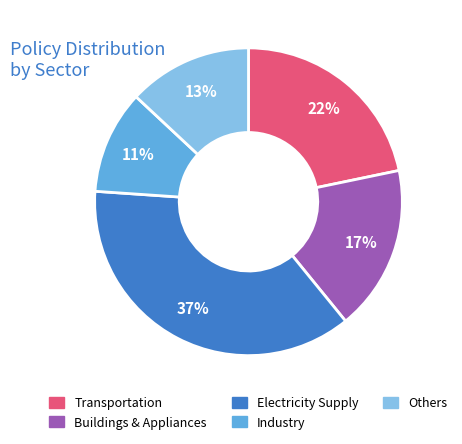

Is there a majority slice in this chart?

No